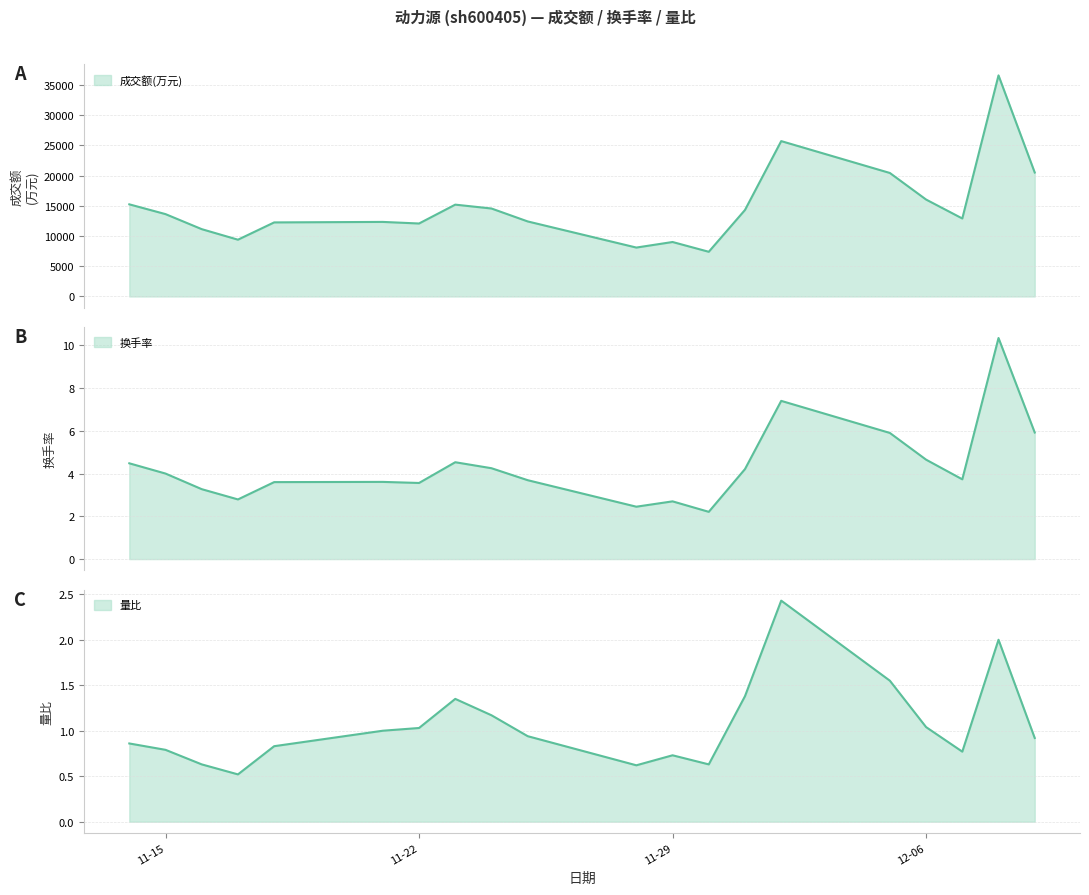

True or false: 换手率 and 成交额(万元) cross at least once.

False